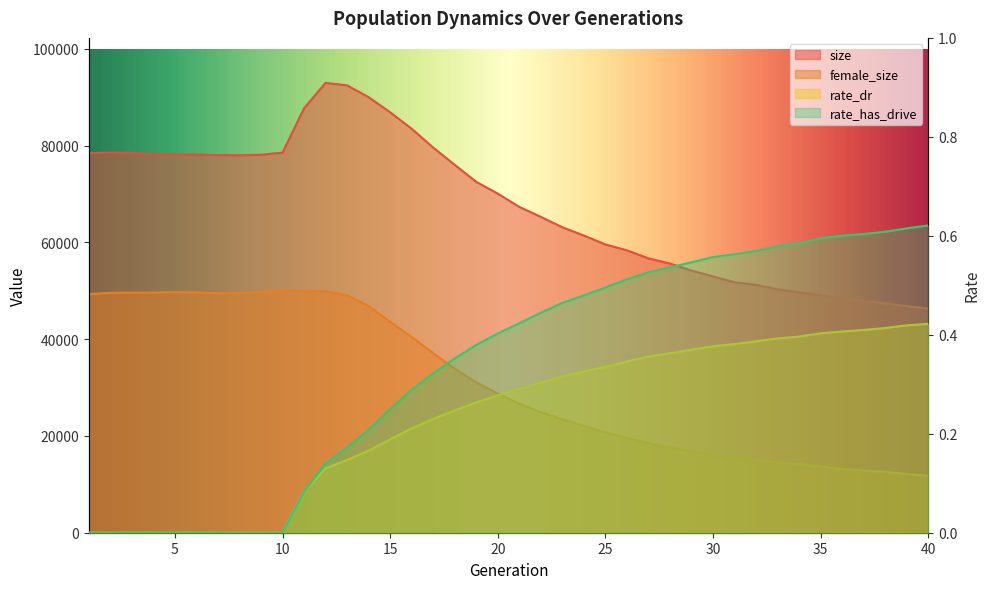

What is the difference between the second highest and minimum values in the female_size series?

38150.0